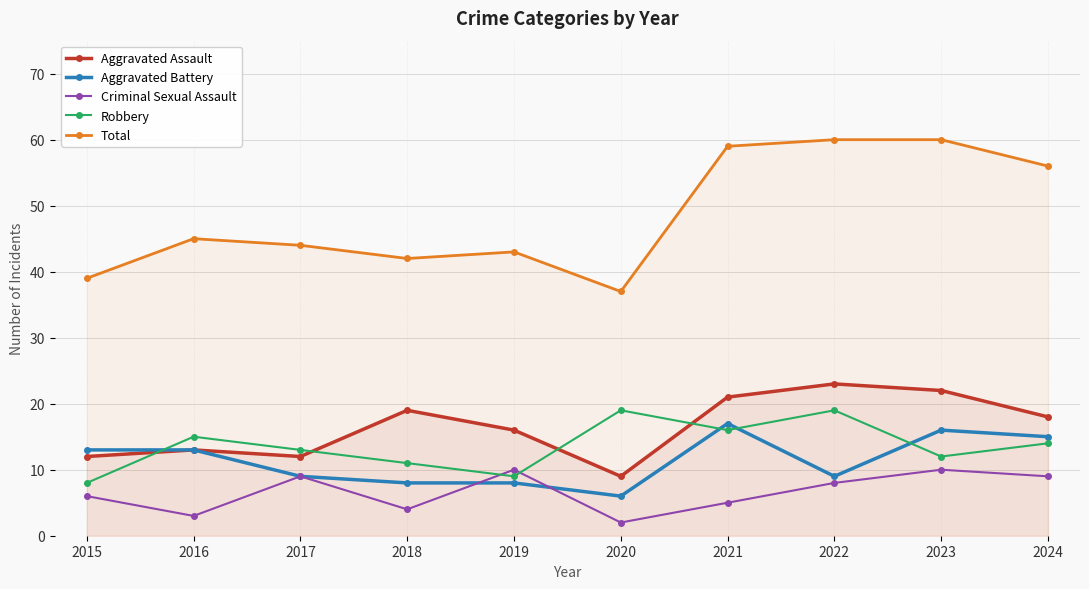

What are all the series names shown in the legend?

Aggravated Assault, Aggravated Battery, Criminal Sexual Assault, Robbery, Total